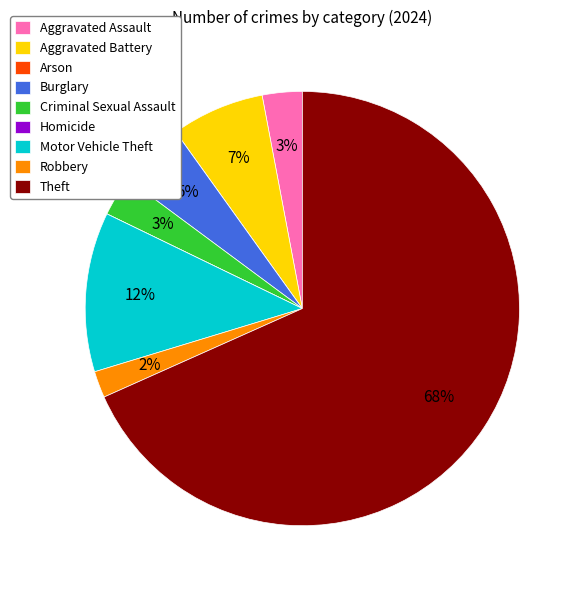

What is the largest slice in the pie chart?

Theft